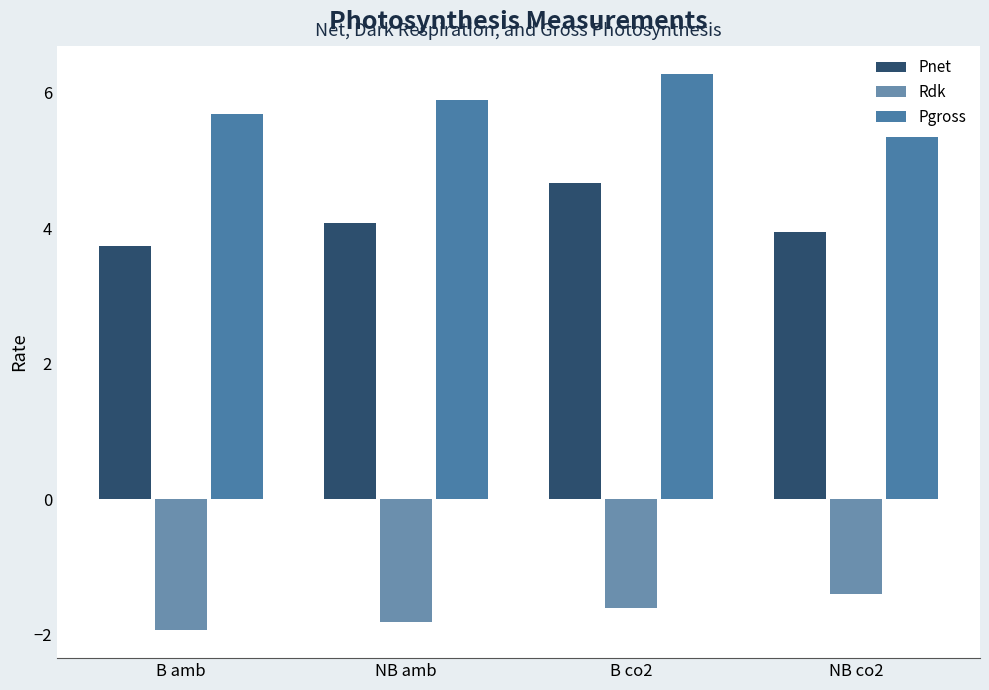

At how many categories does at least one series exceed 4?

4